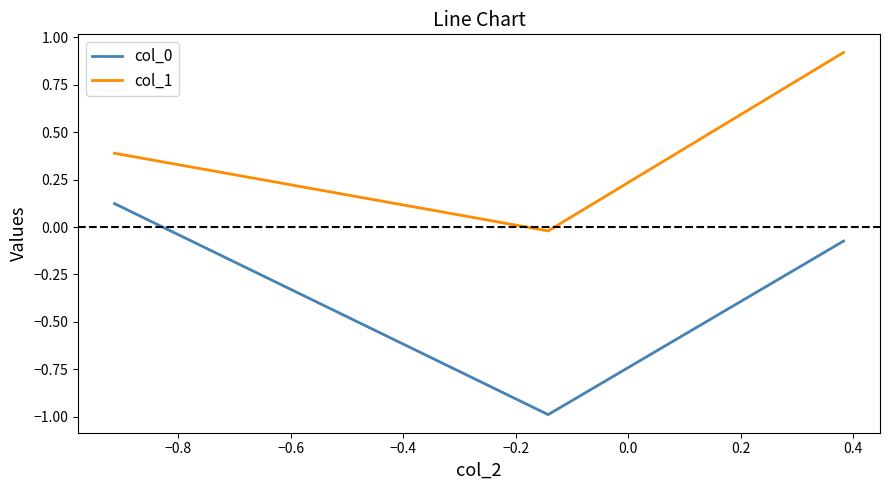

Which series has the largest total across all categories?

col_1